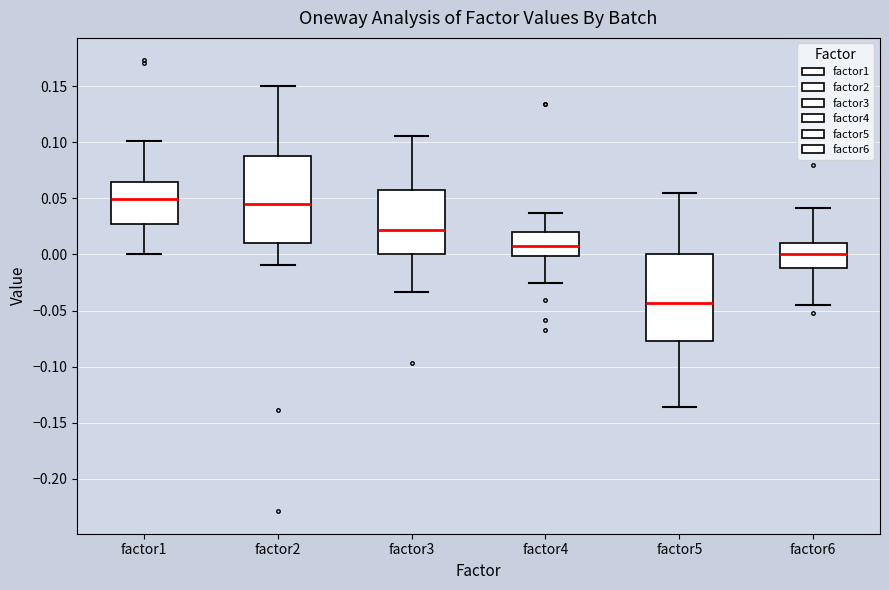

Reading left to right, read every box against the y-axis: the position of its median line, the range the box covers, and the ends of its whiskers. The values are not printed on the chart, so give them approximately, as read against the axis.

factor1: median 0.050, box 0.025 to 0.065, whiskers 0.000 to 0.100
factor2: median 0.045, box 0.010 to 0.090, whiskers -0.010 to 0.150
factor3: median 0.020, box 0.000 to 0.055, whiskers -0.035 to 0.105
factor4: median 0.005, box 0.000 to 0.020, whiskers -0.025 to 0.035
factor5: median -0.045, box -0.075 to 0.000, whiskers -0.135 to 0.055
factor6: median 0.000, box -0.010 to 0.010, whiskers -0.045 to 0.040